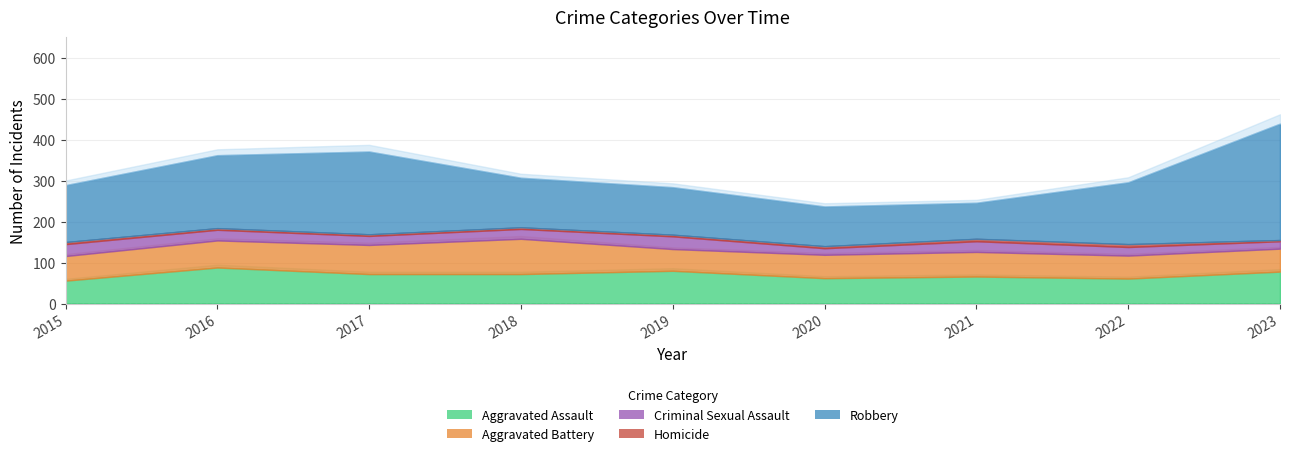

The Aggravated Assault series shows 88 at 2016. True or false?

True